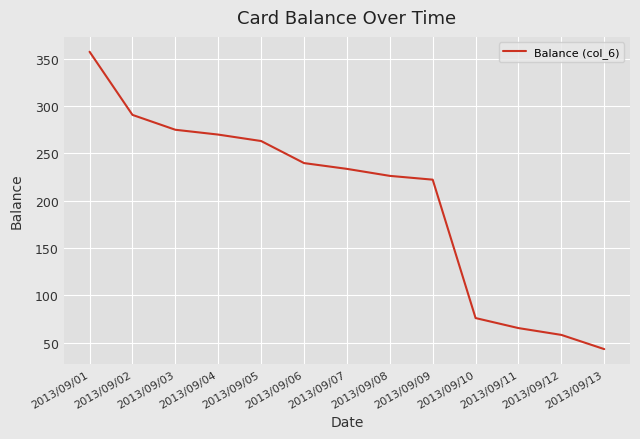

Is this an area chart (filled region under the line)?

No